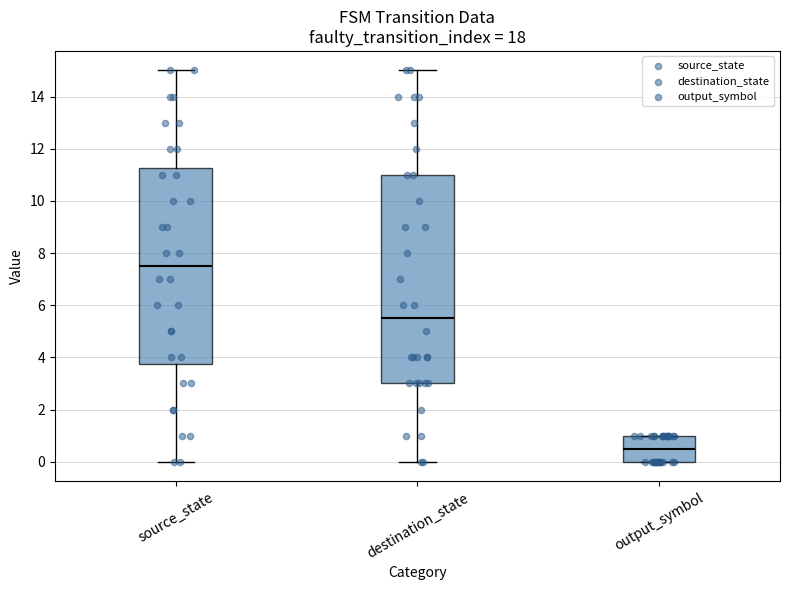

Which box is the tallest, from its lower edge to its upper edge?

destination_state